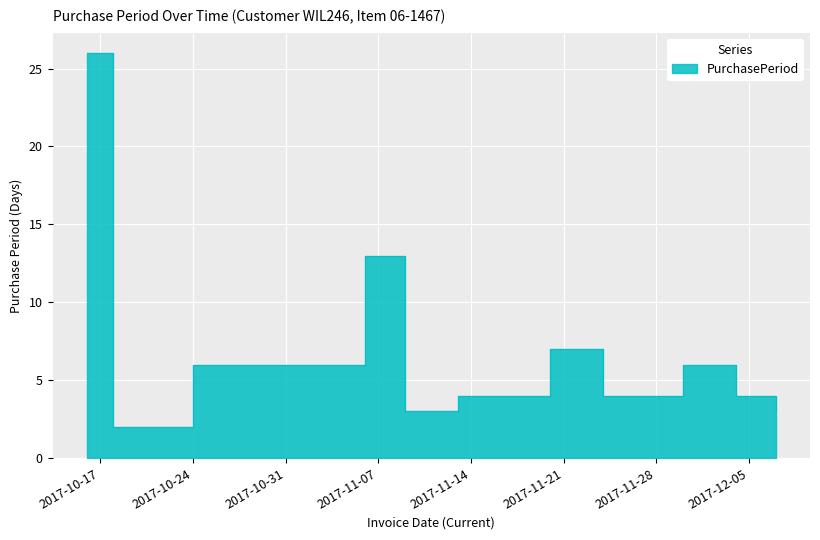

What is the sum of the values at 2017-12-04 and 2017-10-24?

10